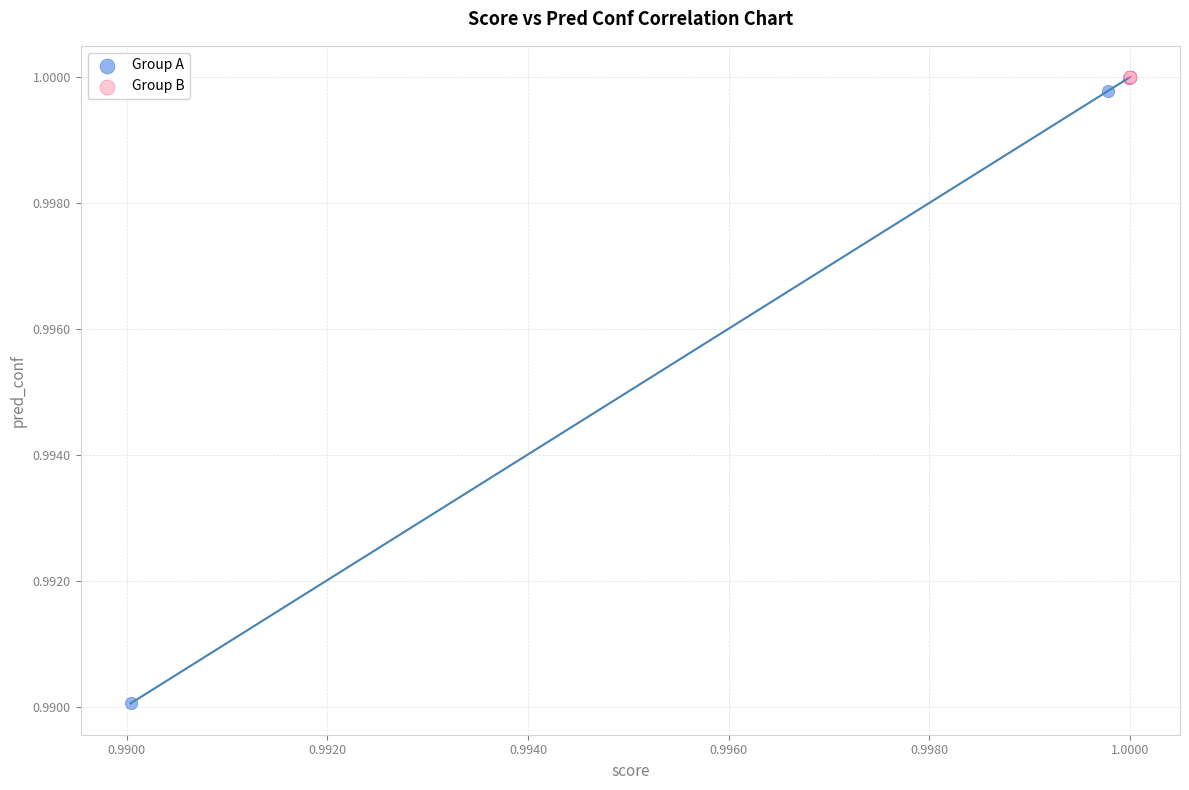

What are all the series names shown in the legend?

Group A, Group B